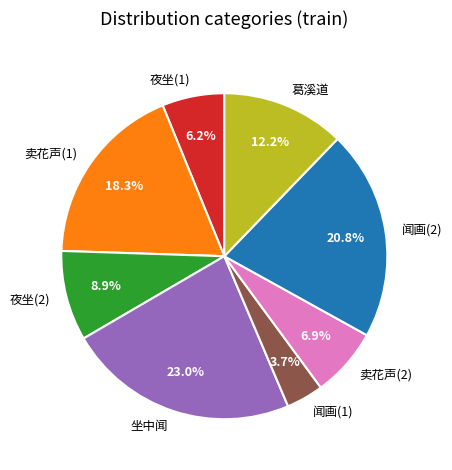

Does 闻画(2) represent more than half of the total?

No